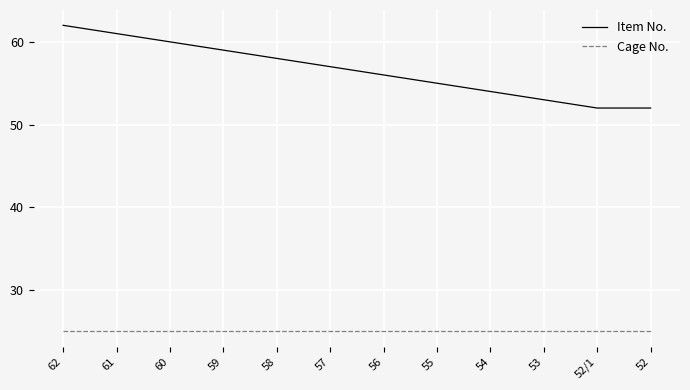

What is the spread (max minus min) of values at 57?

32